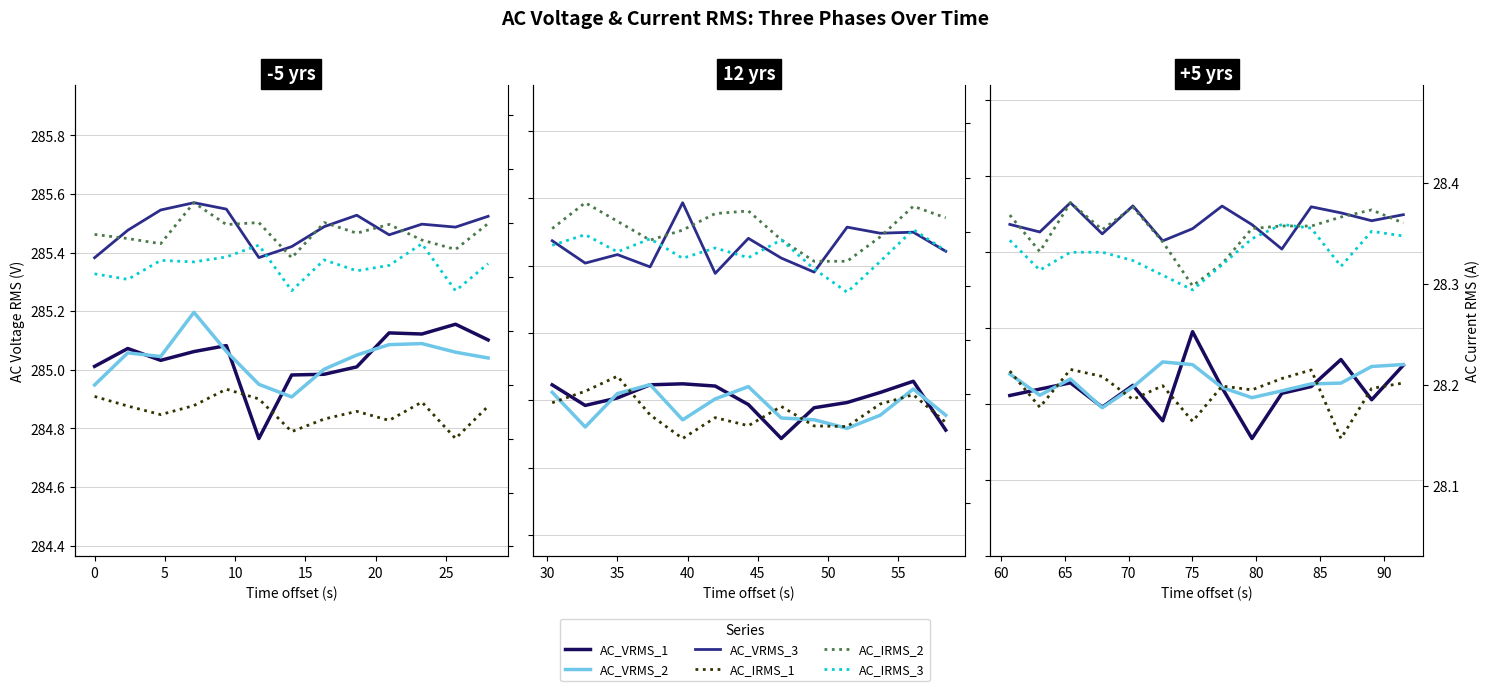

What is the maximum value shown in the chart?

285.5